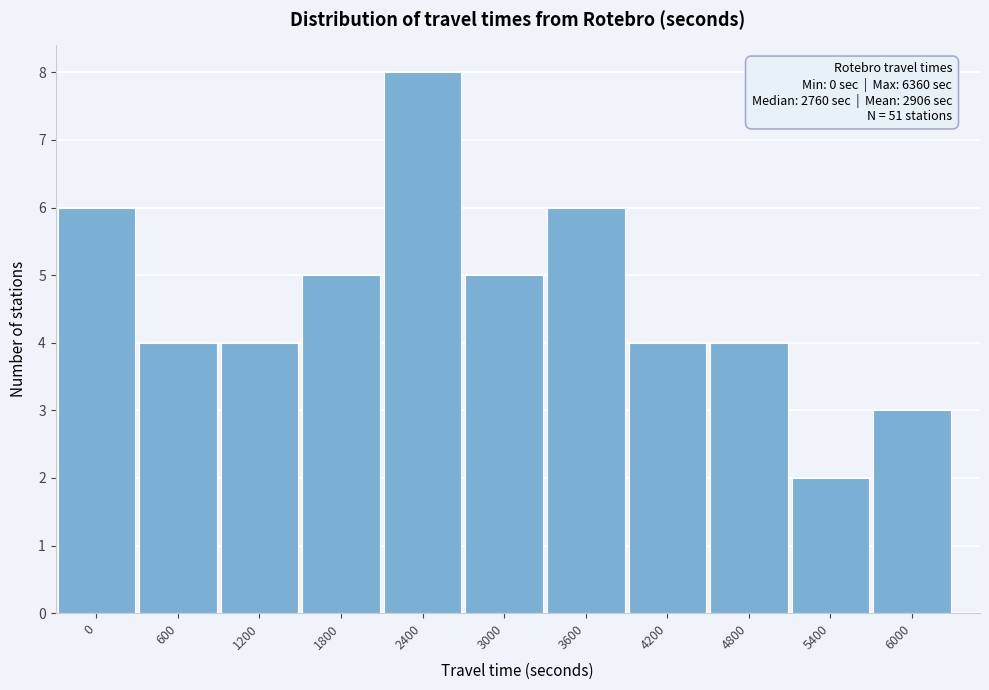

Reading left to right, what are all the values shown in this chart?

0=6	600=4	1200=4	1800=5	2400=8	3000=5	3600=6	4200=4	4800=4	5400=2	6000=3